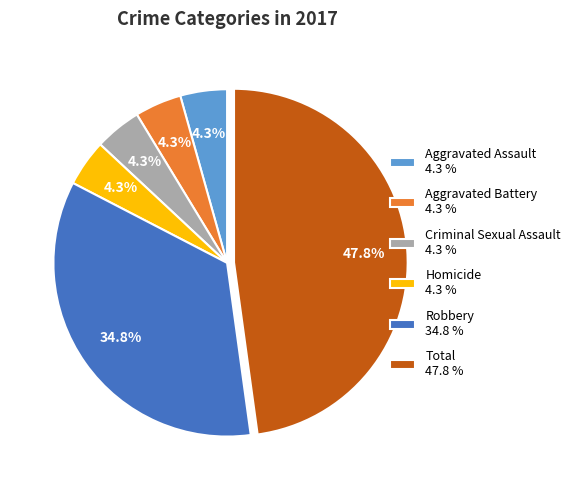

Does Criminal Sexual Assault account for over 50% of the chart?

No